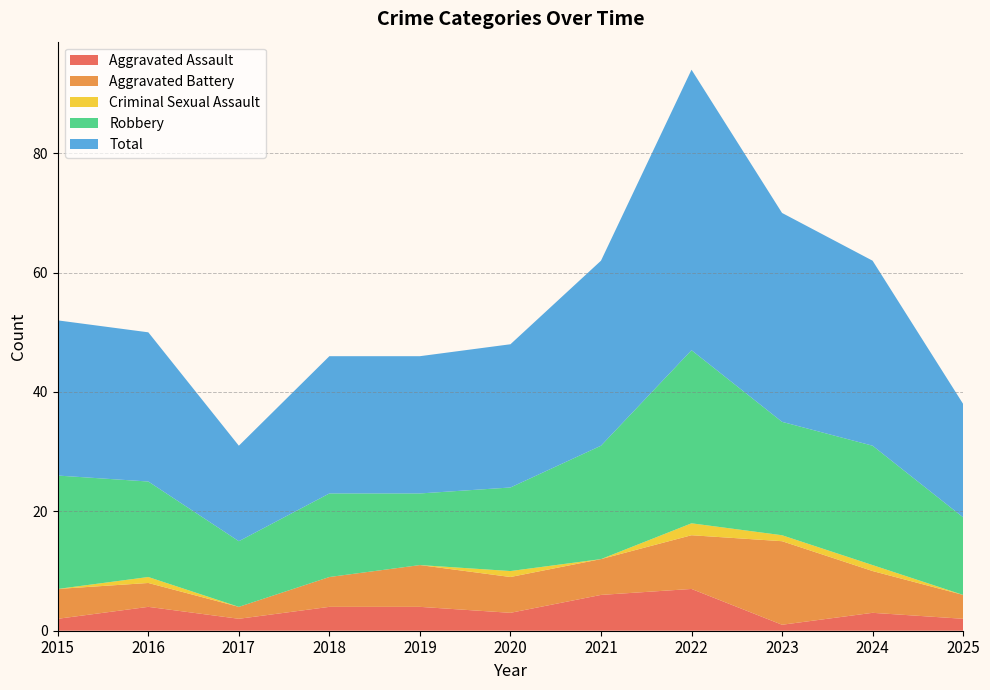

Reading left to right, what are all the values shown in this chart?

Aggravated Assault: 2	4	2	4	4	3	6	7	1	3	2
Aggravated Battery: 5	4	2	5	7	6	6	9	14	7	4
Criminal Sexual Assault: 0	1	0	0	0	1	0	2	1	1	0
Robbery: 19	16	11	14	12	14	19	29	19	20	13
Total: 26	25	16	23	23	24	31	47	35	31	19